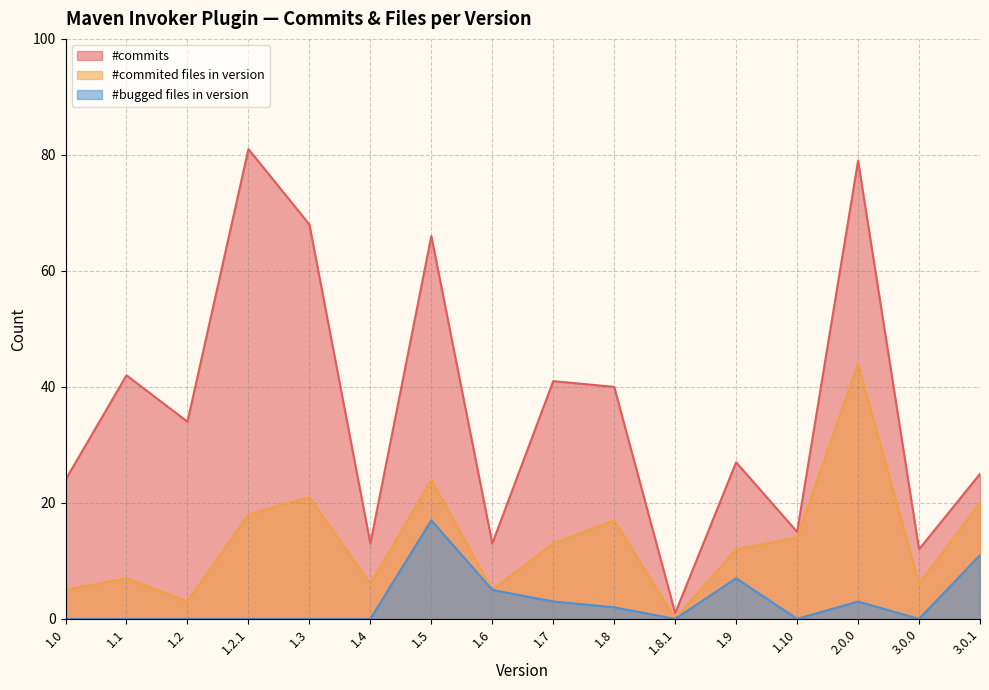

At which label is #commited files in version closest to 22?

1.3